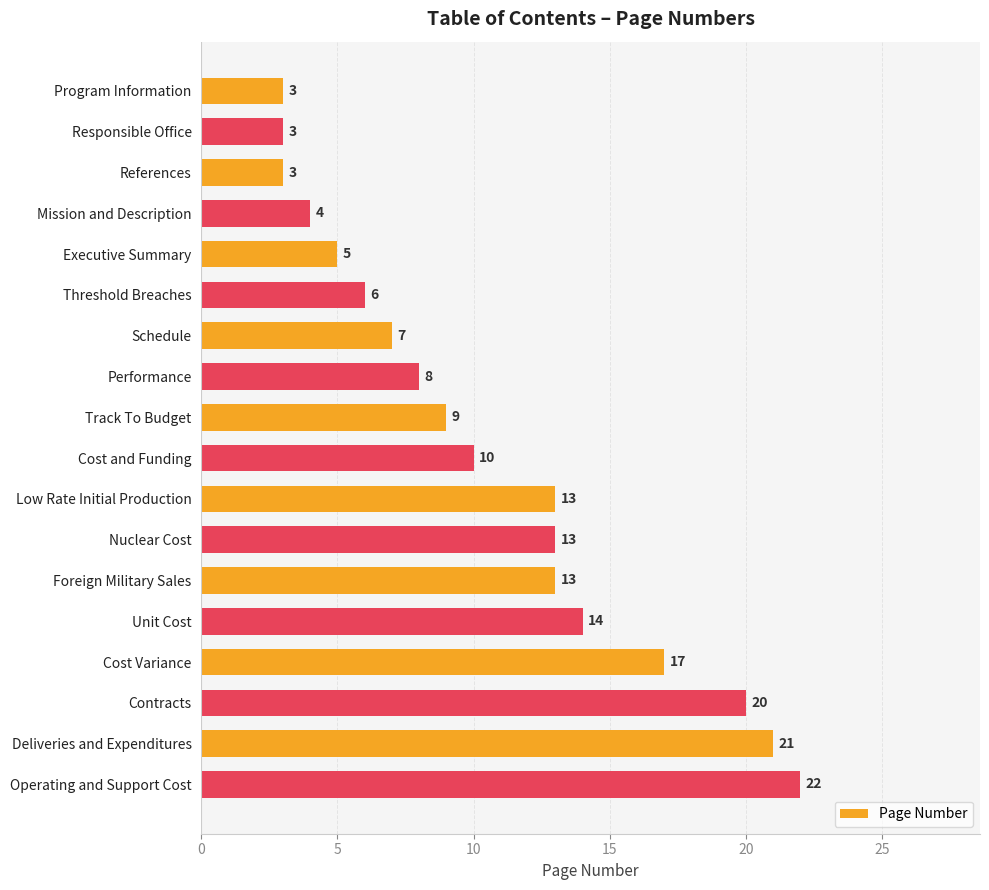

What is the approximate value at Deliveries and Expenditures, to the nearest 10?

20